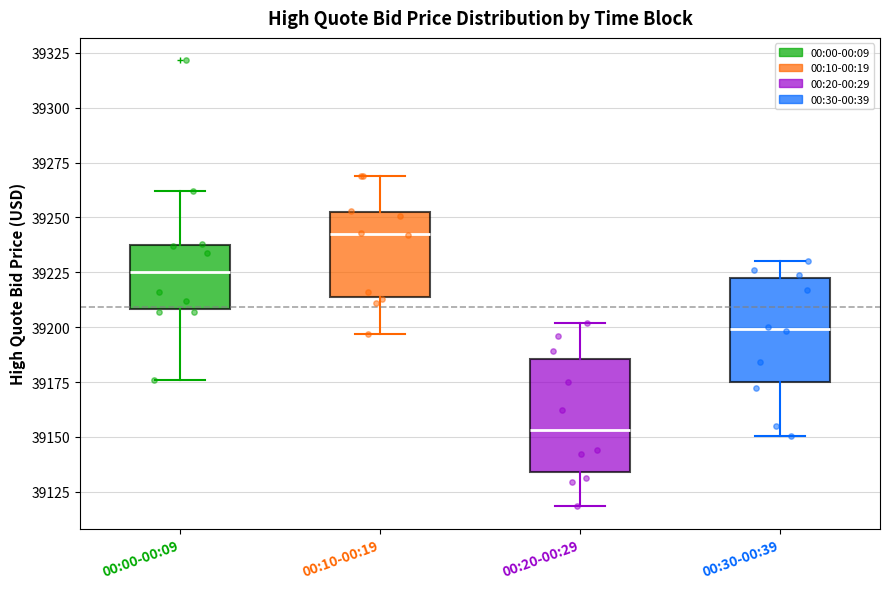

Which box has the highest median line?

00:10-00:19